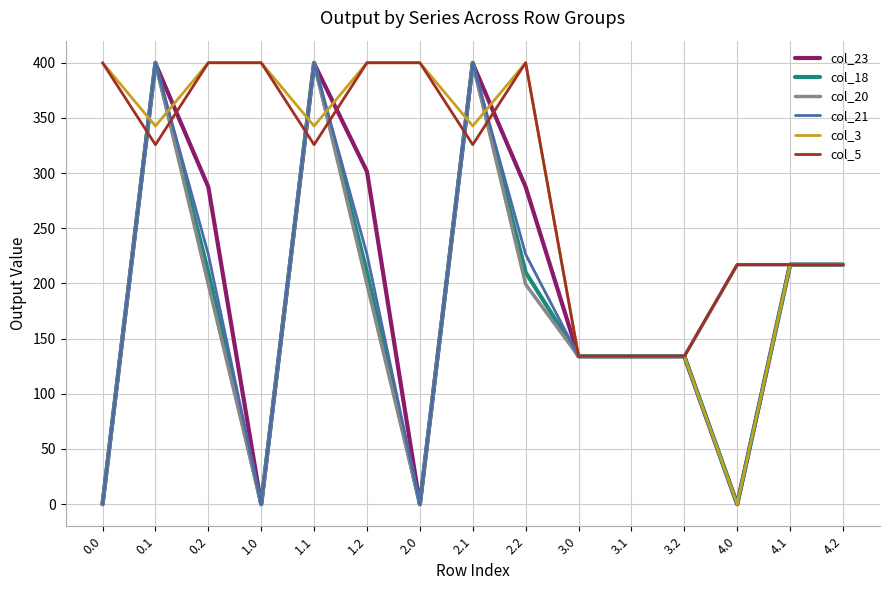

Between 2.1 and 2.2, which series saw the biggest shift?

col_20